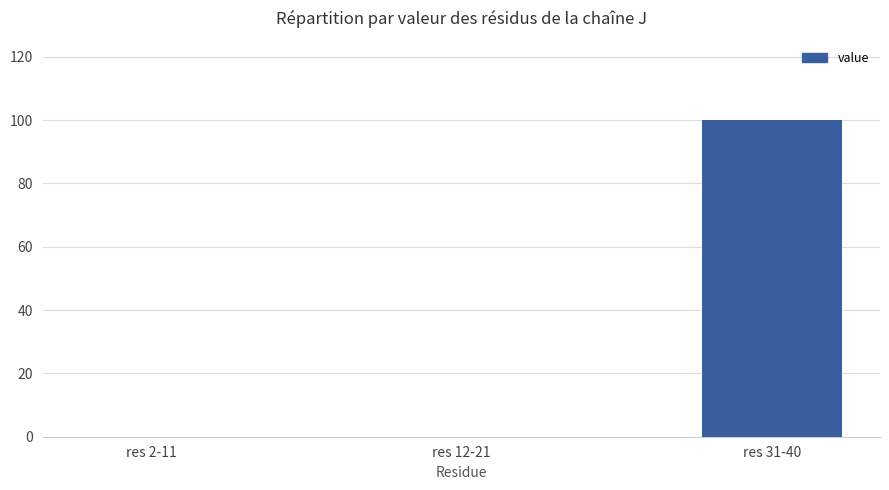

The value at res 31-40 is 100.0. True or false?

True